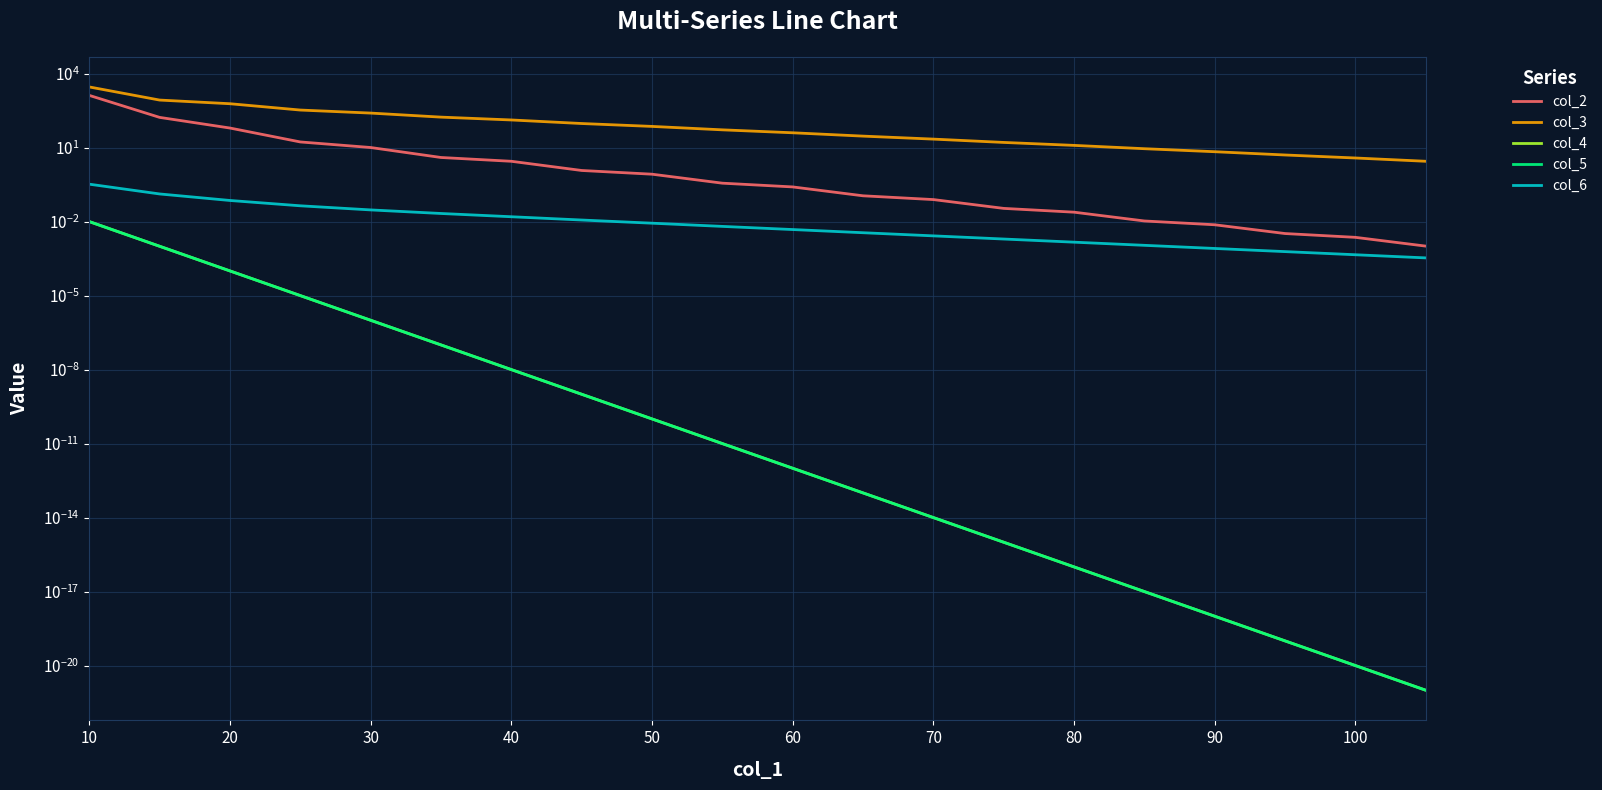

Which series changed the most between 20 and 70?

col_3